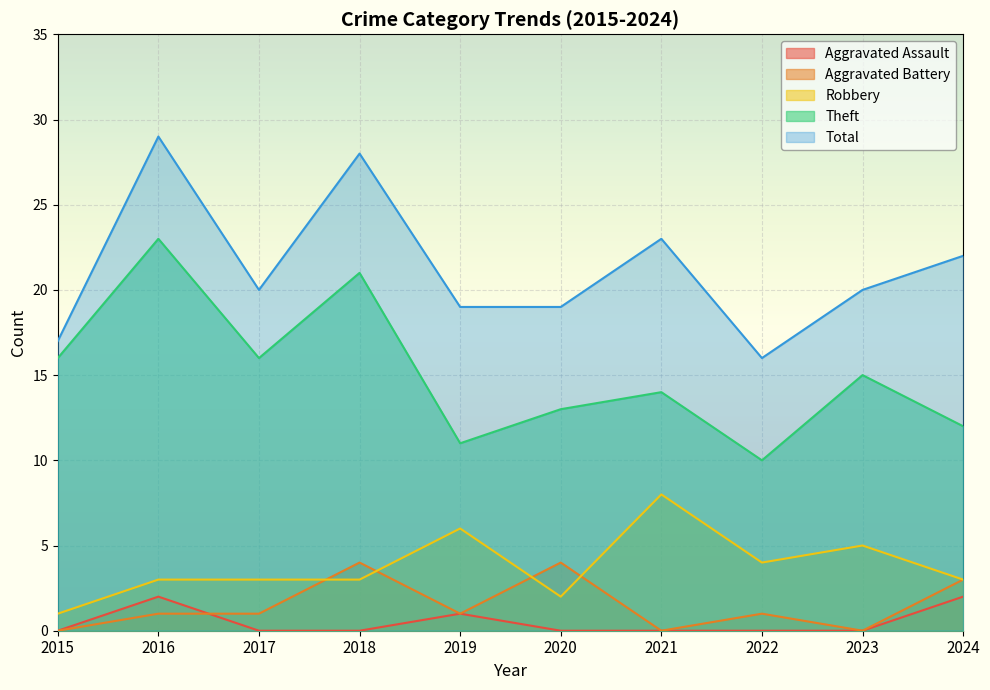

True or false: Theft and Aggravated Assault cross at least once.

False